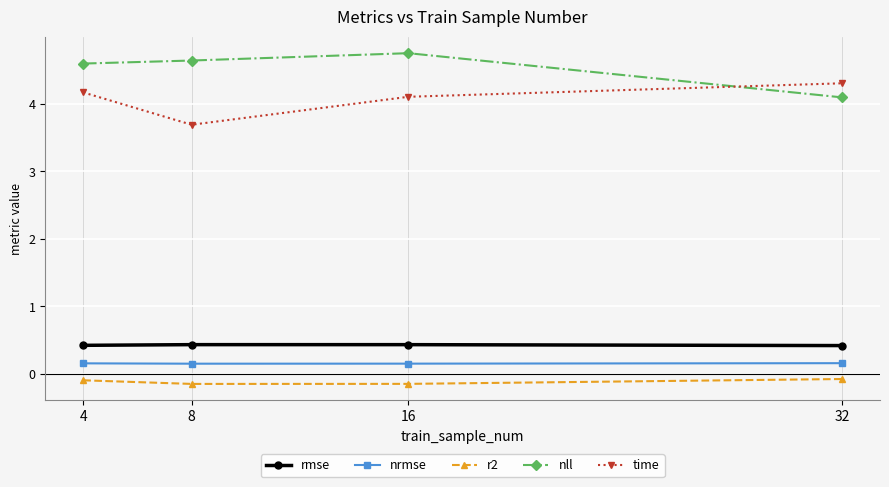

What is the smallest value displayed?

-0.1